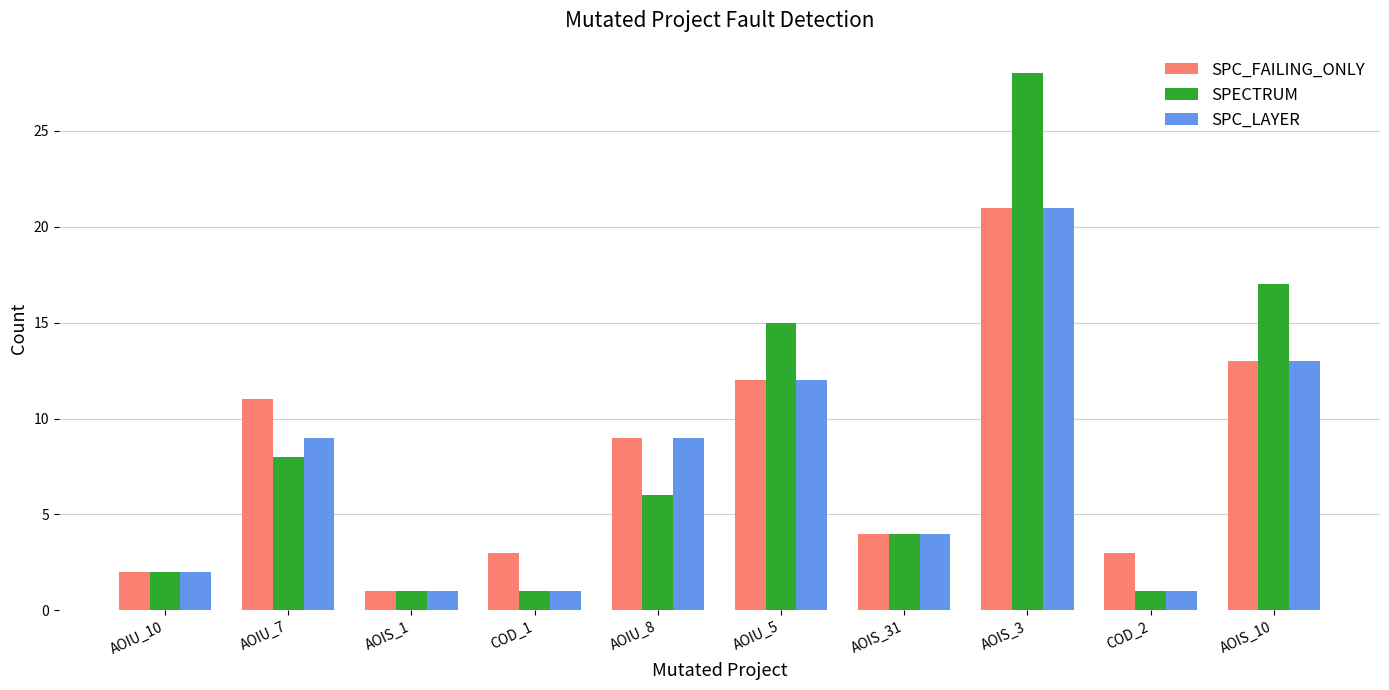

What is the maximum value for SPECTRUM?

28